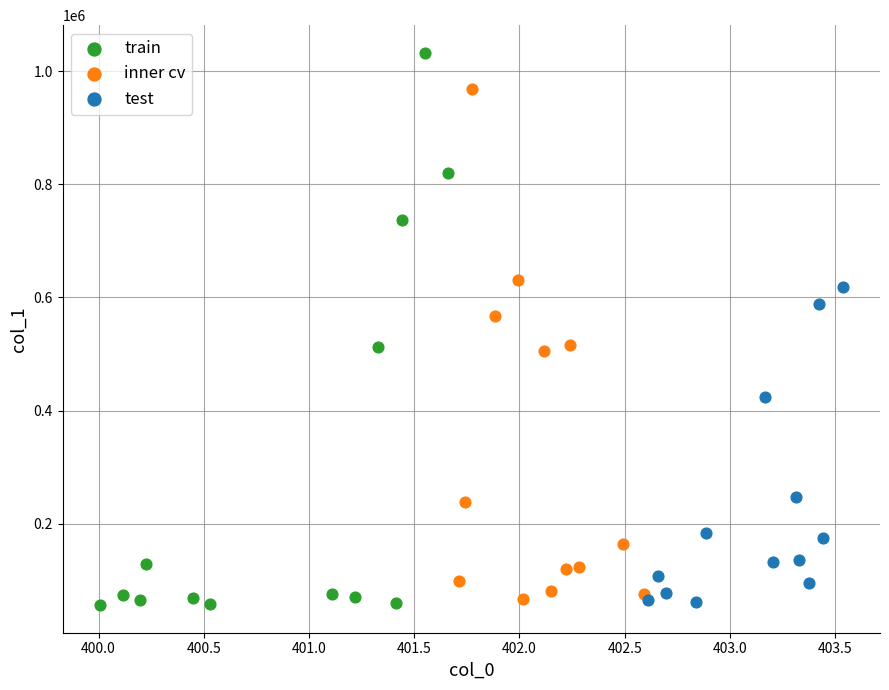

Which series reaches the maximum Y coordinate?

train